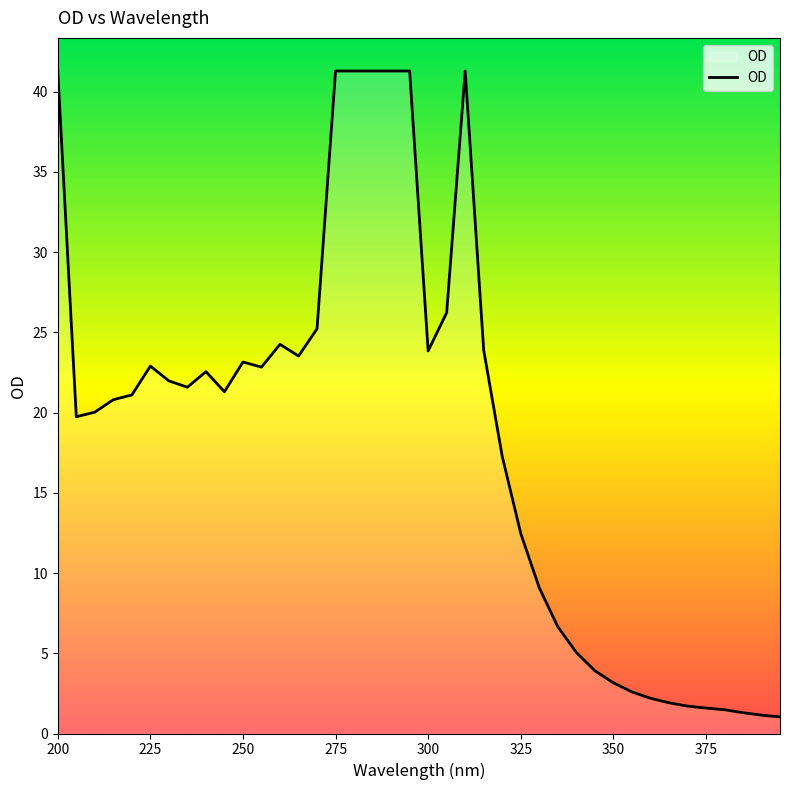

What is the smallest value displayed?

1.0